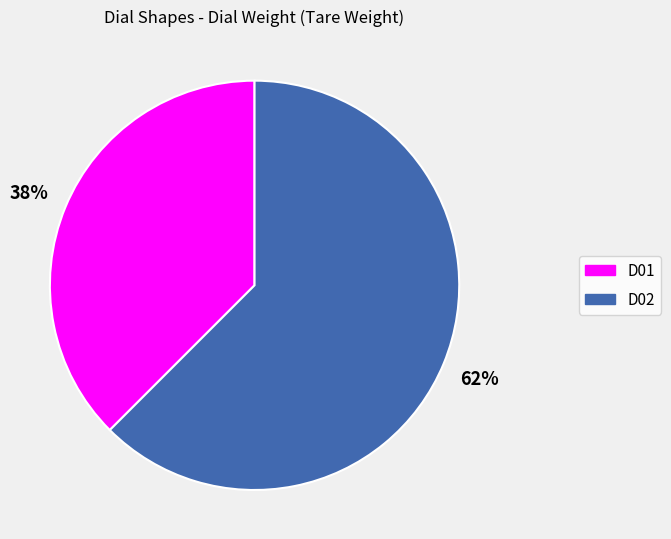

Does D01 represent more than half of the total?

No